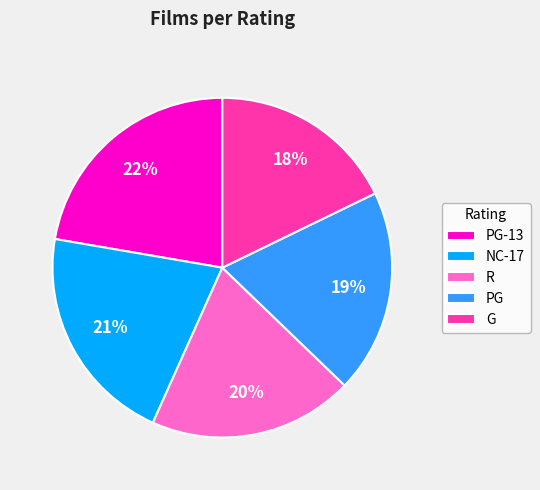

Is PG the majority of the pie?

No